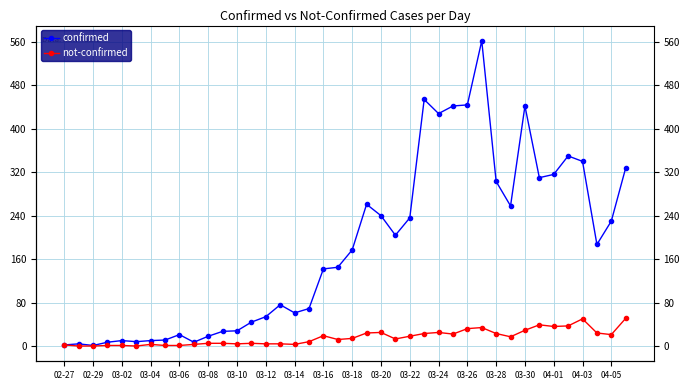

What is the average value of the not-confirmed series?

16